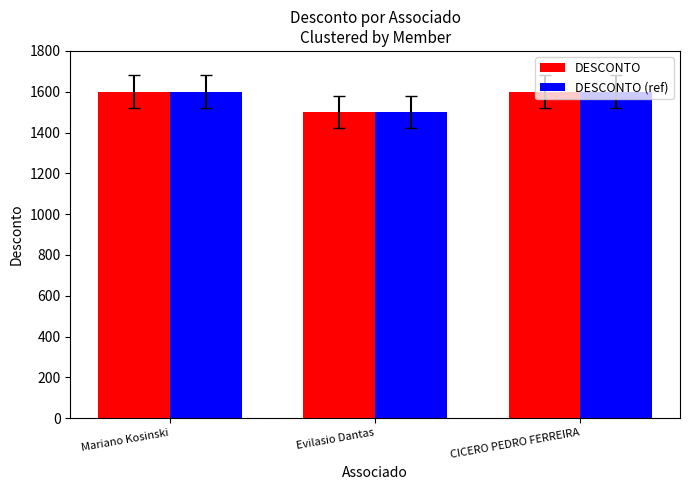

Which category has the lowest value across all series?

Evilasio Dantas